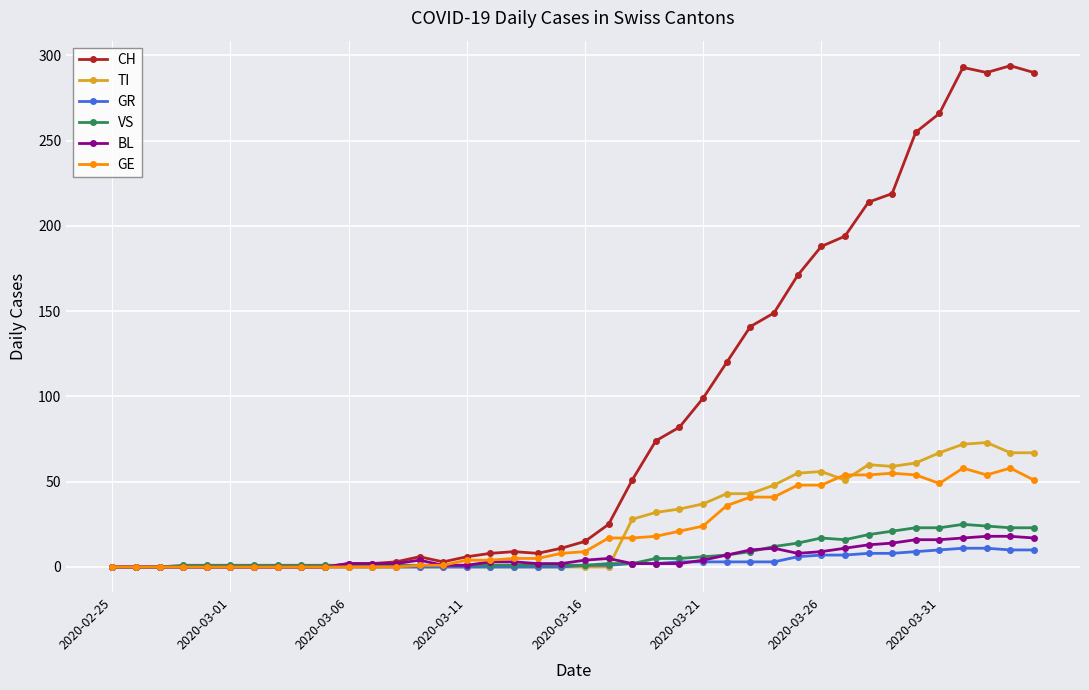

Which series has the largest total across all categories?

CH